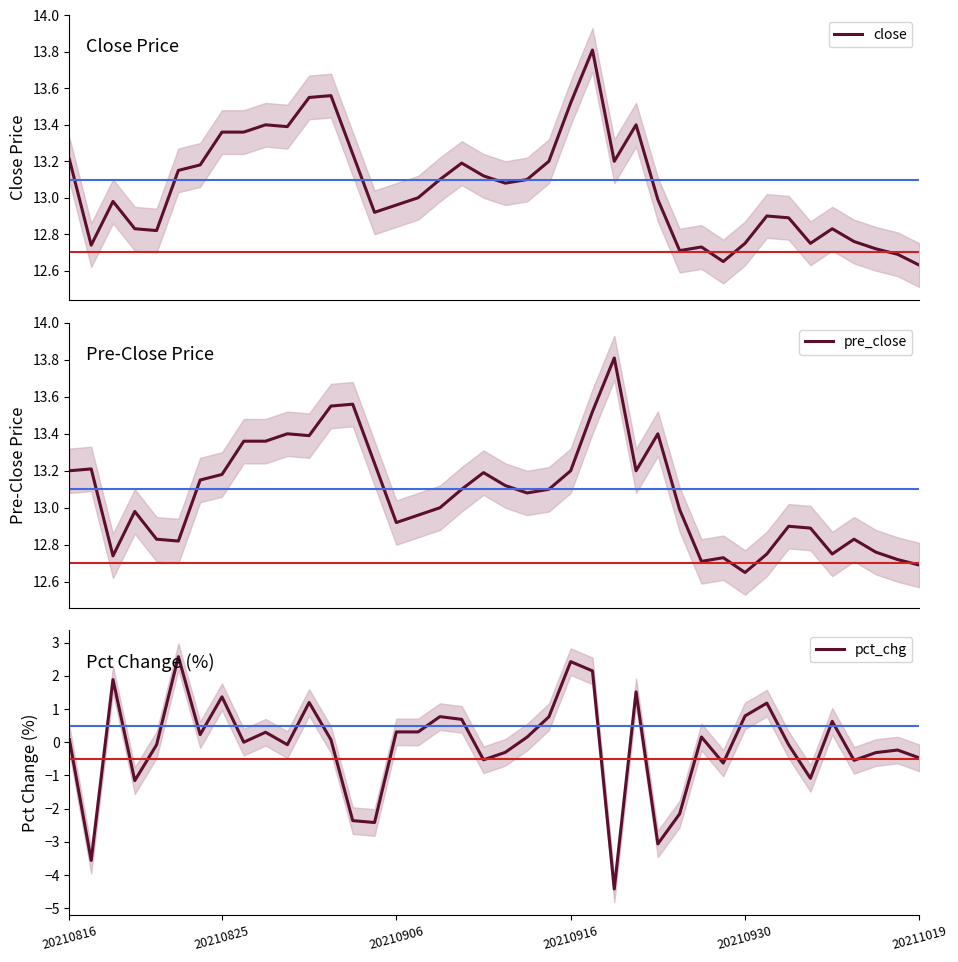

What is the highest value of the close series?

13.8